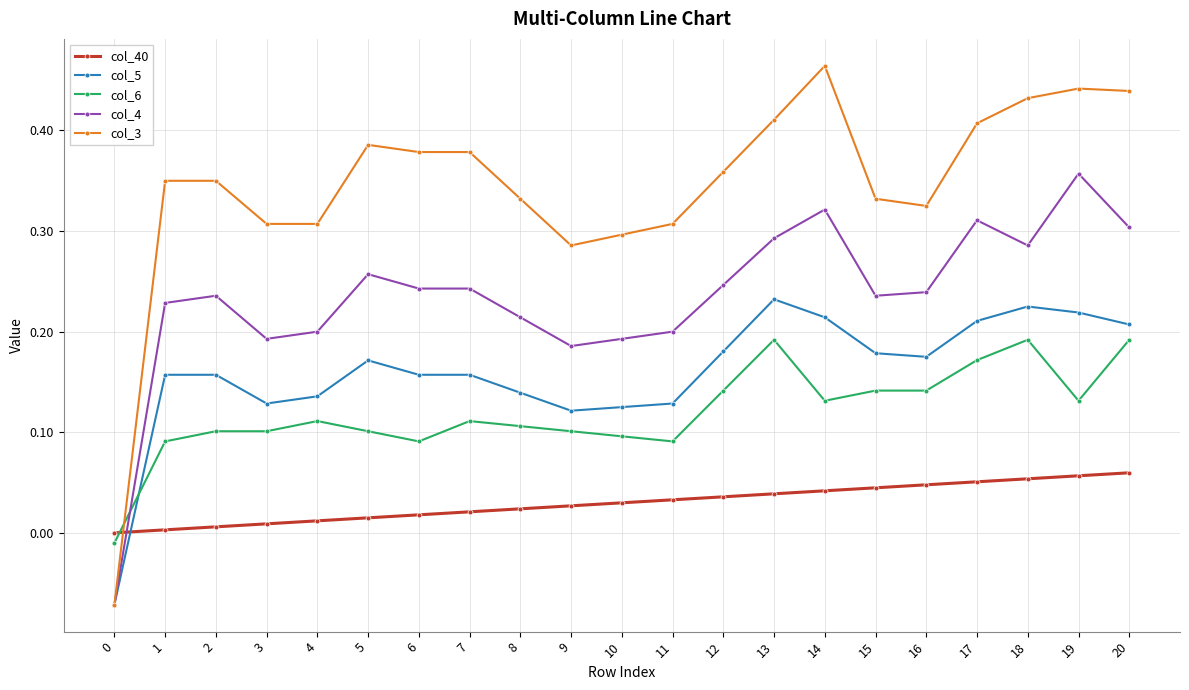

Which series has the largest range (max minus min)?

col_3